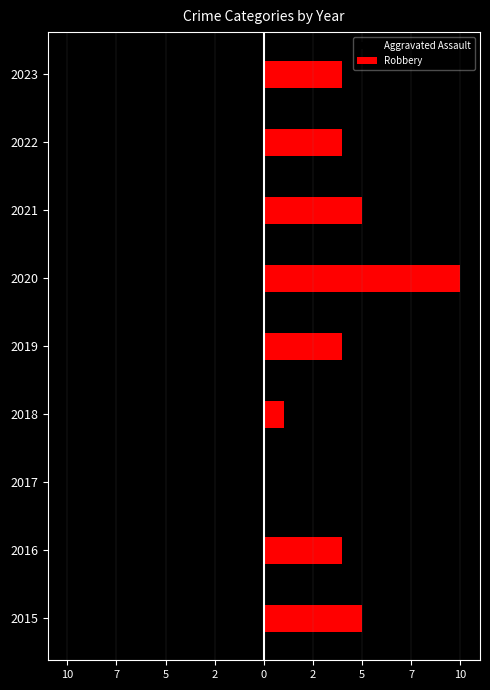

Which series has the widest spread of values?

Robbery